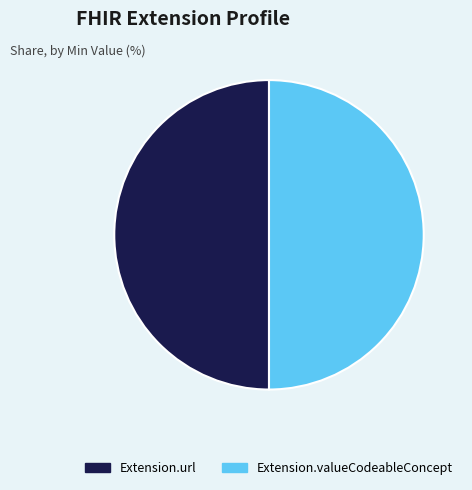

How many slices are in this pie chart?

2